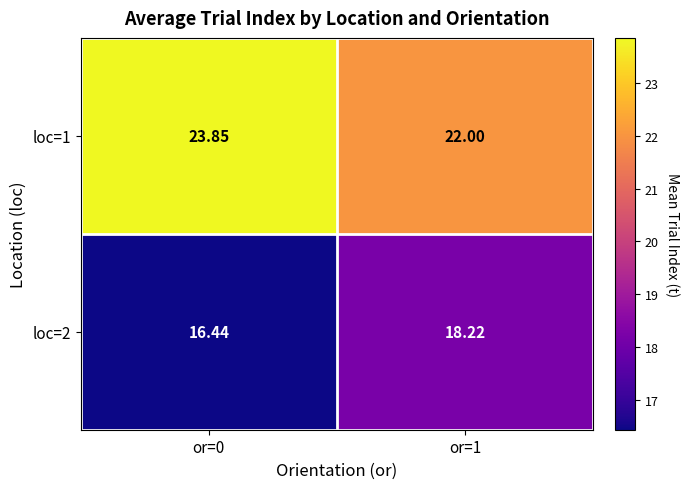

Is the value of loc=1 at or=0 greater than the value of loc=2 at or=0?

Yes